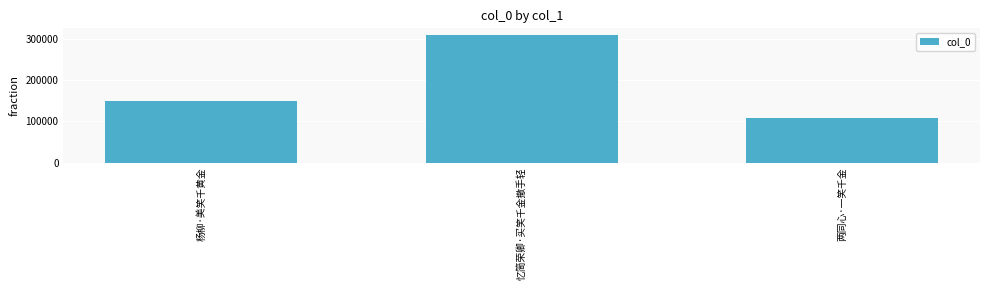

The value at 杨柳·美笑千黄金 is 210543. True or false?

False